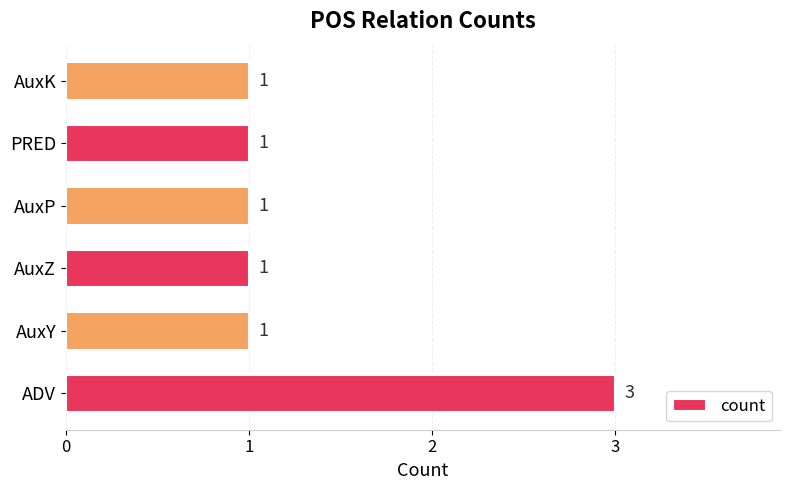

Is it true that the value at PRED is 1?

True